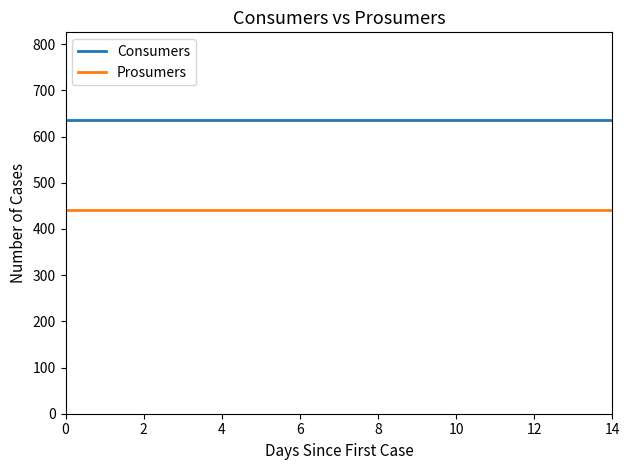

How many lines are shown in the chart?

2